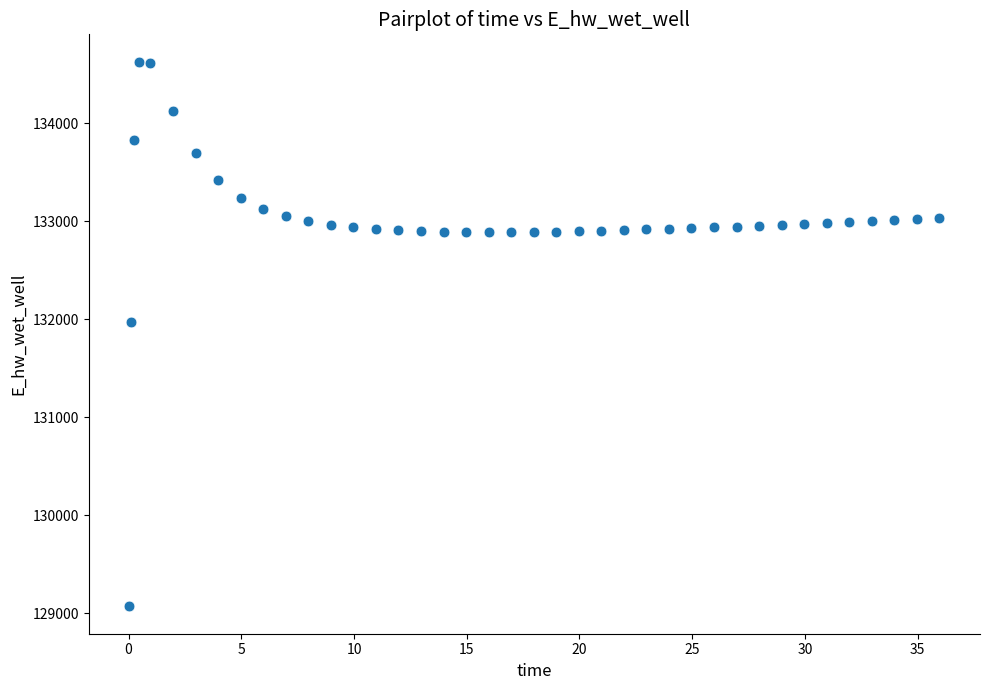

What Y value in the scatter plot is closest to 131849?

131970.0